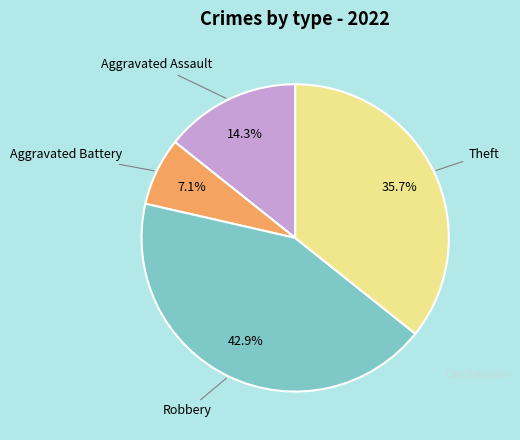

Is there a majority slice in this chart?

No